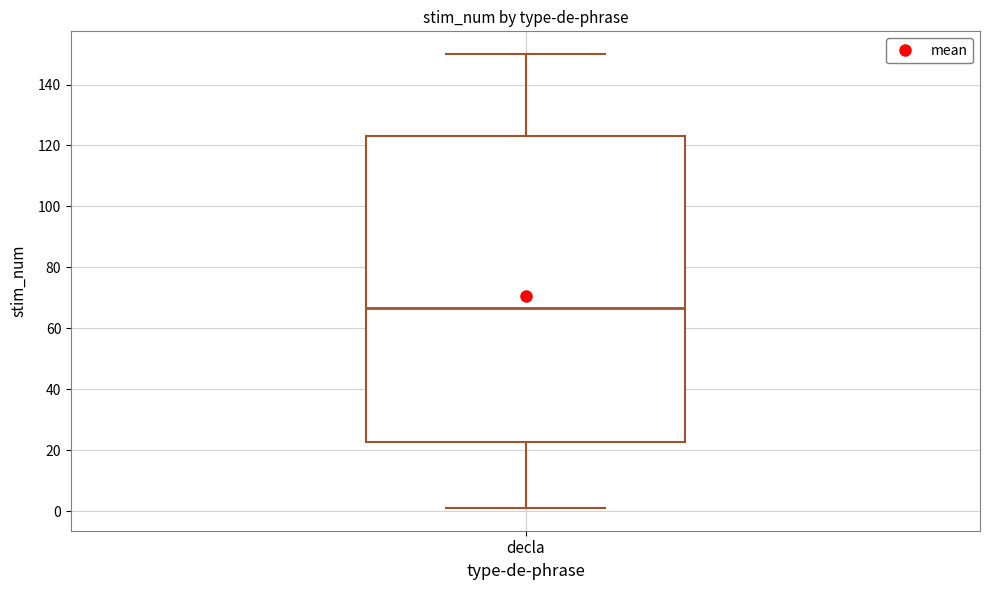

Where does the lower whisker of the box for decla end on the y-axis? The values are not printed on the chart, so give them approximately, as read against the axis.

2